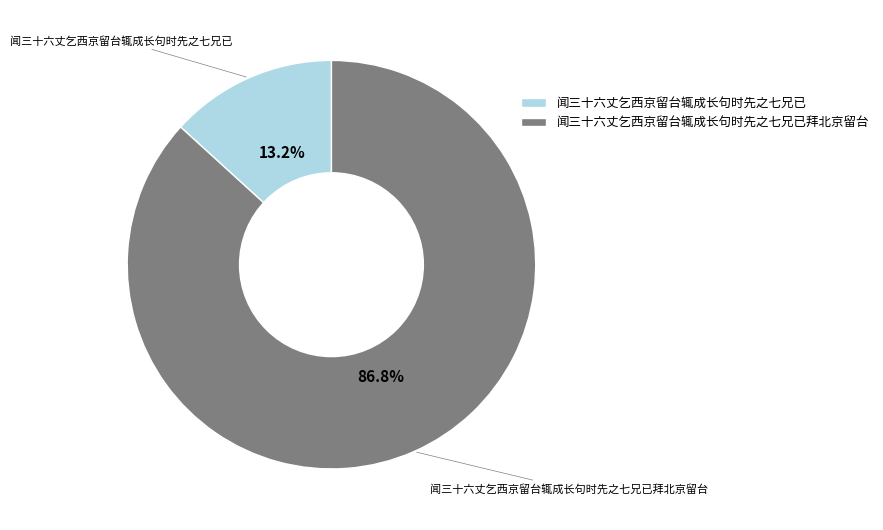

What is the total percentage of 闻三十六丈乞西京留台辄成长句时先之七兄已拜北京留台 and 闻三十六丈乞西京留台辄成长句时先之七兄已?

100.0%